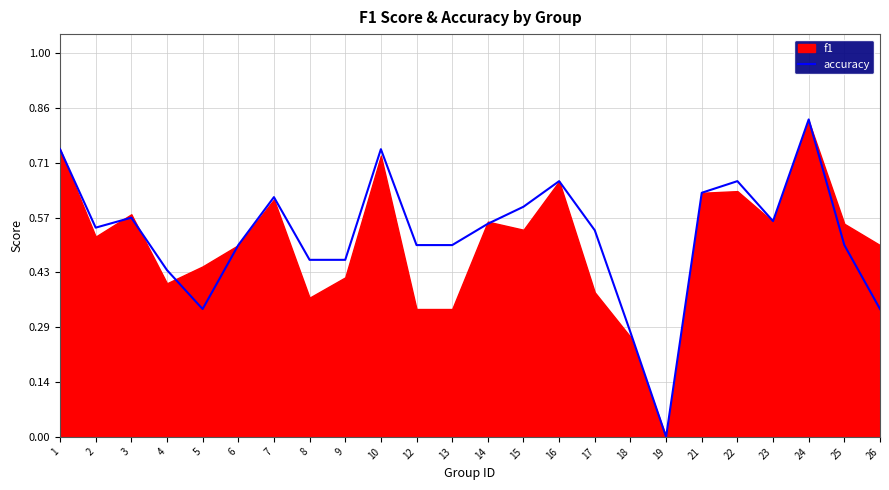

List the labels in order of value, smallest first.

19, 18, 5, 26, 4, 8, 9, 6, 12, 13, 25, 17, 2, 14, 23, 3, 15, 7, 21, 16, 22, 1, 10, 24